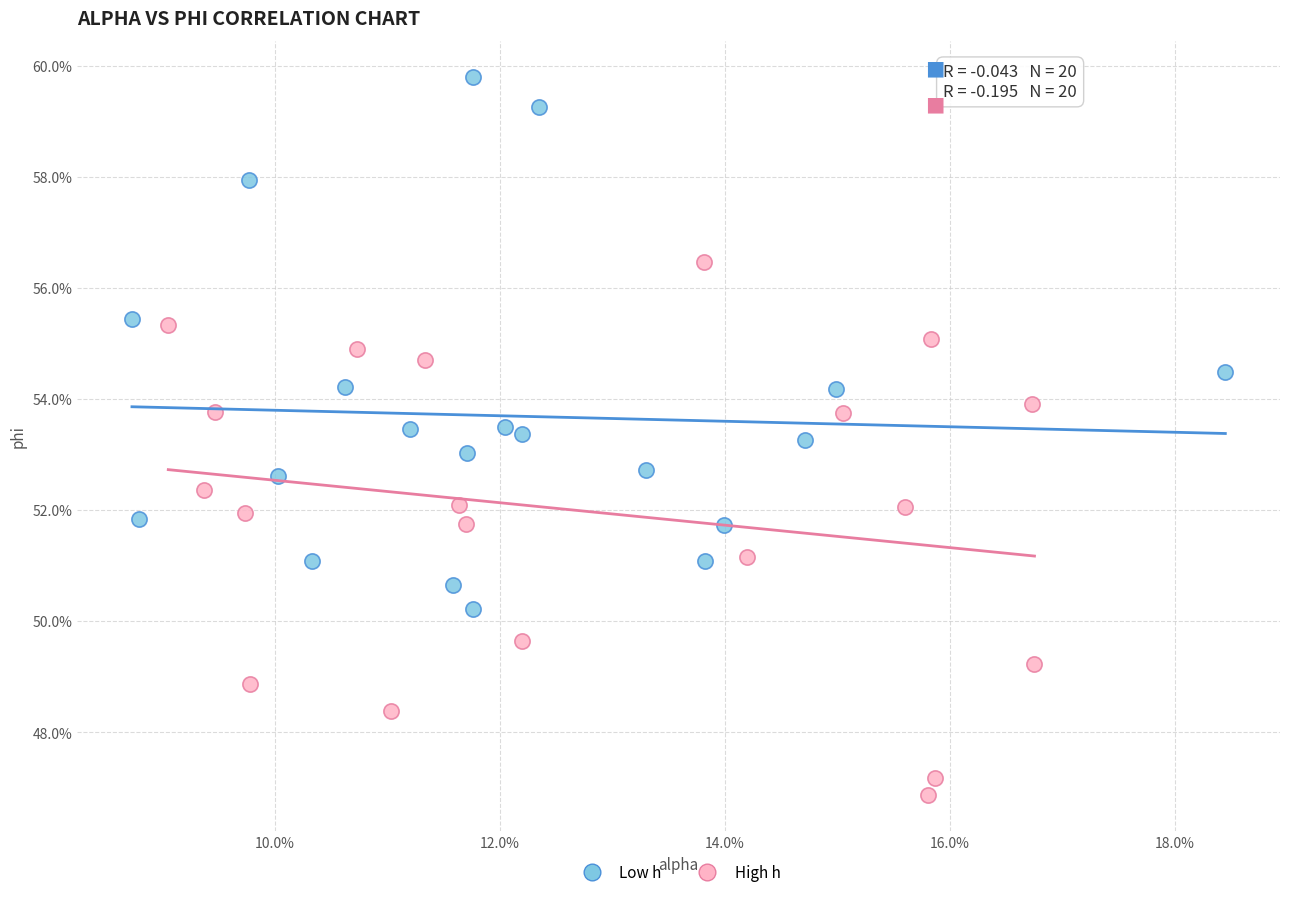

What are all the series names shown in the legend?

Low h, High h